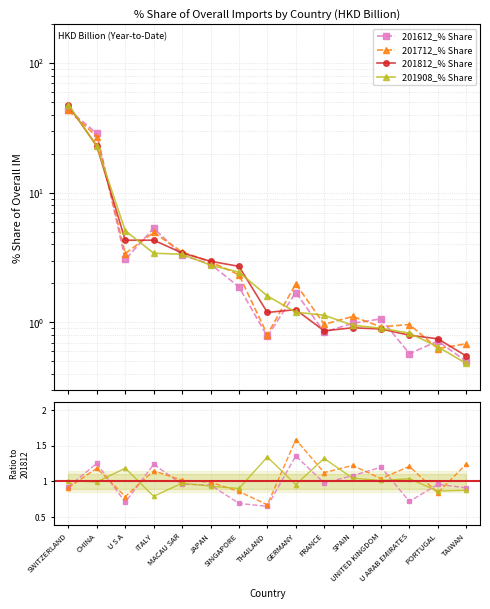

Between GERMANY and SPAIN, which series saw the biggest shift?

201712_% Share